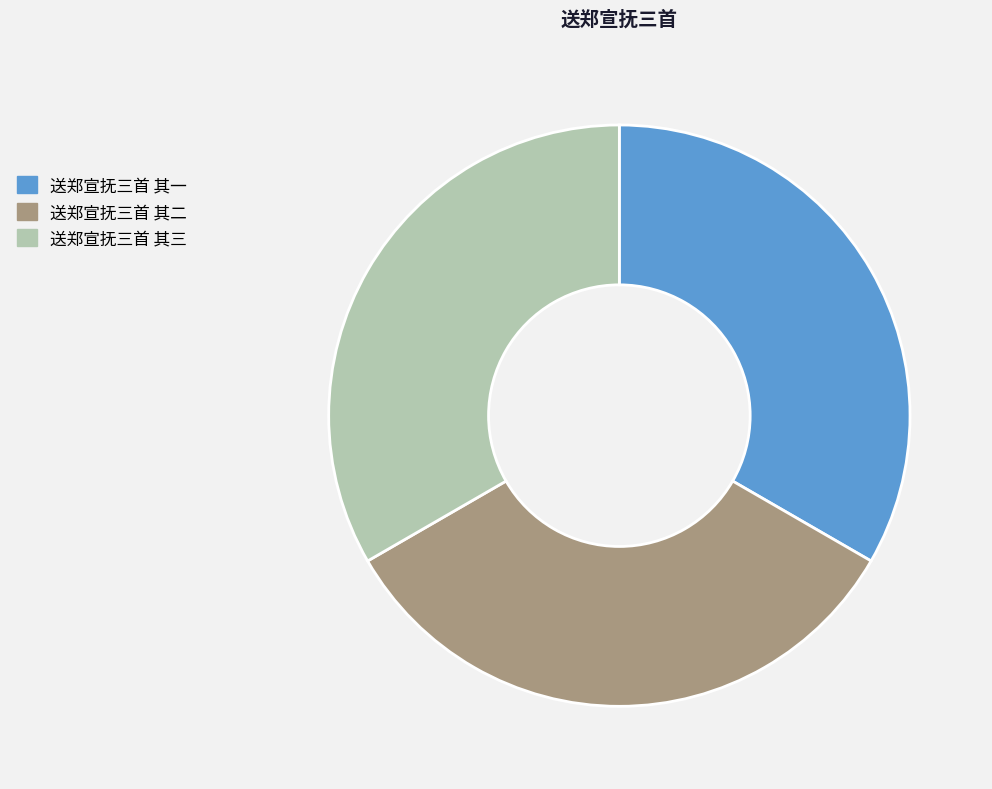

How many segments does this pie chart have?

3